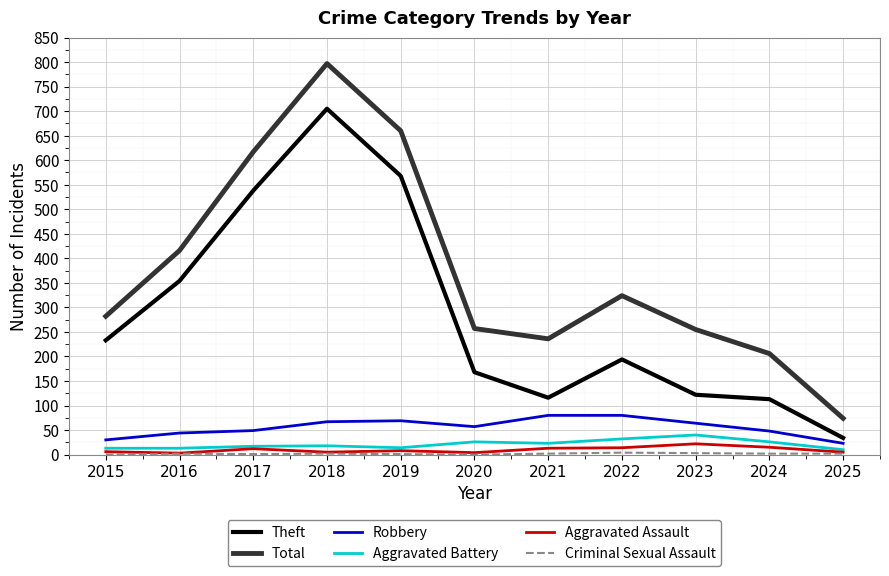

True or false: Aggravated Assault and Total intersect in this chart.

False